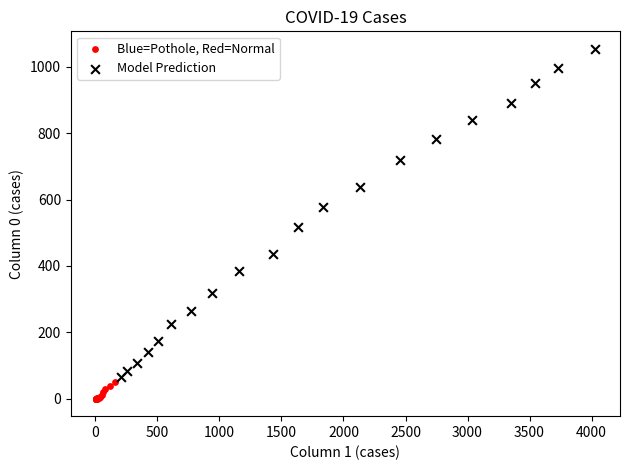

Which series reaches the maximum Y coordinate?

Model Prediction